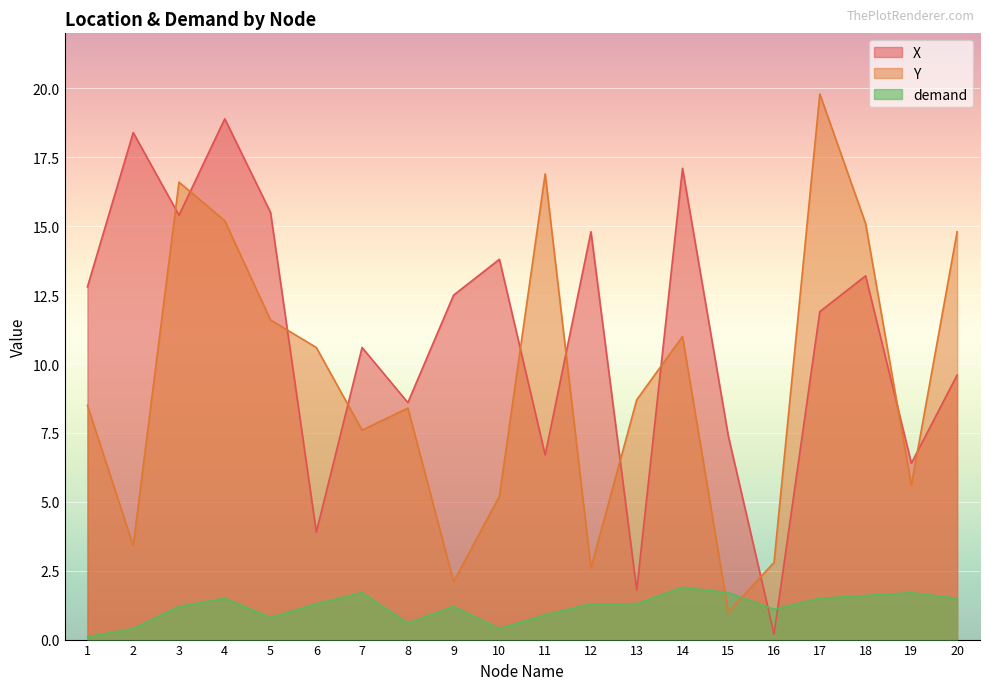

How many lines are shown in the chart?

3